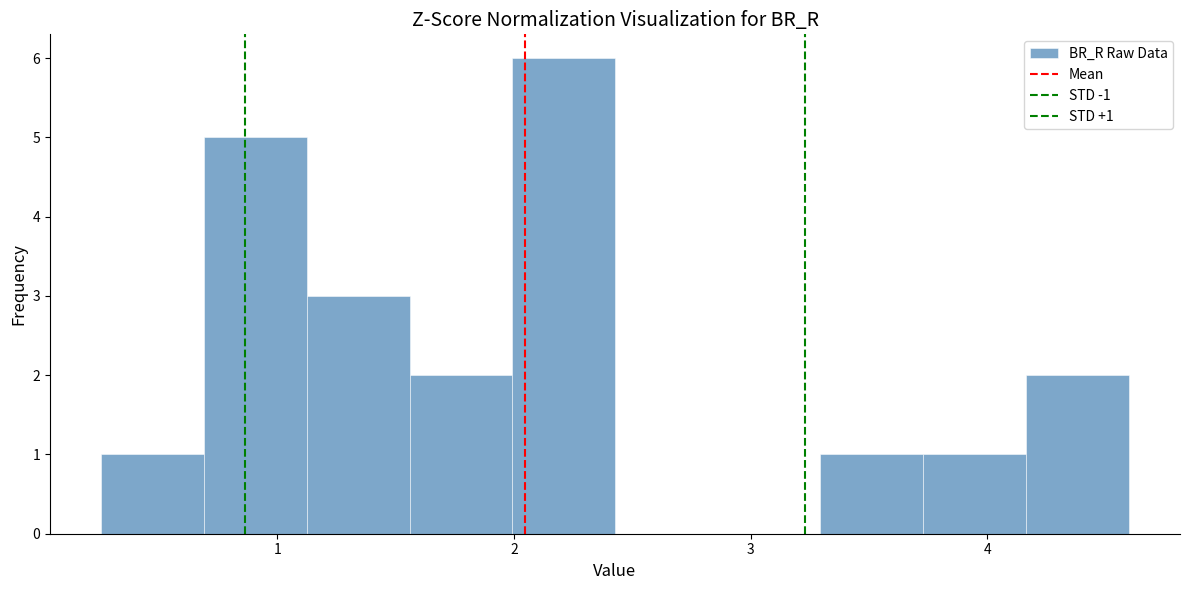

Over which range of the x-axis is the bar tallest?

2.0 to 2.4